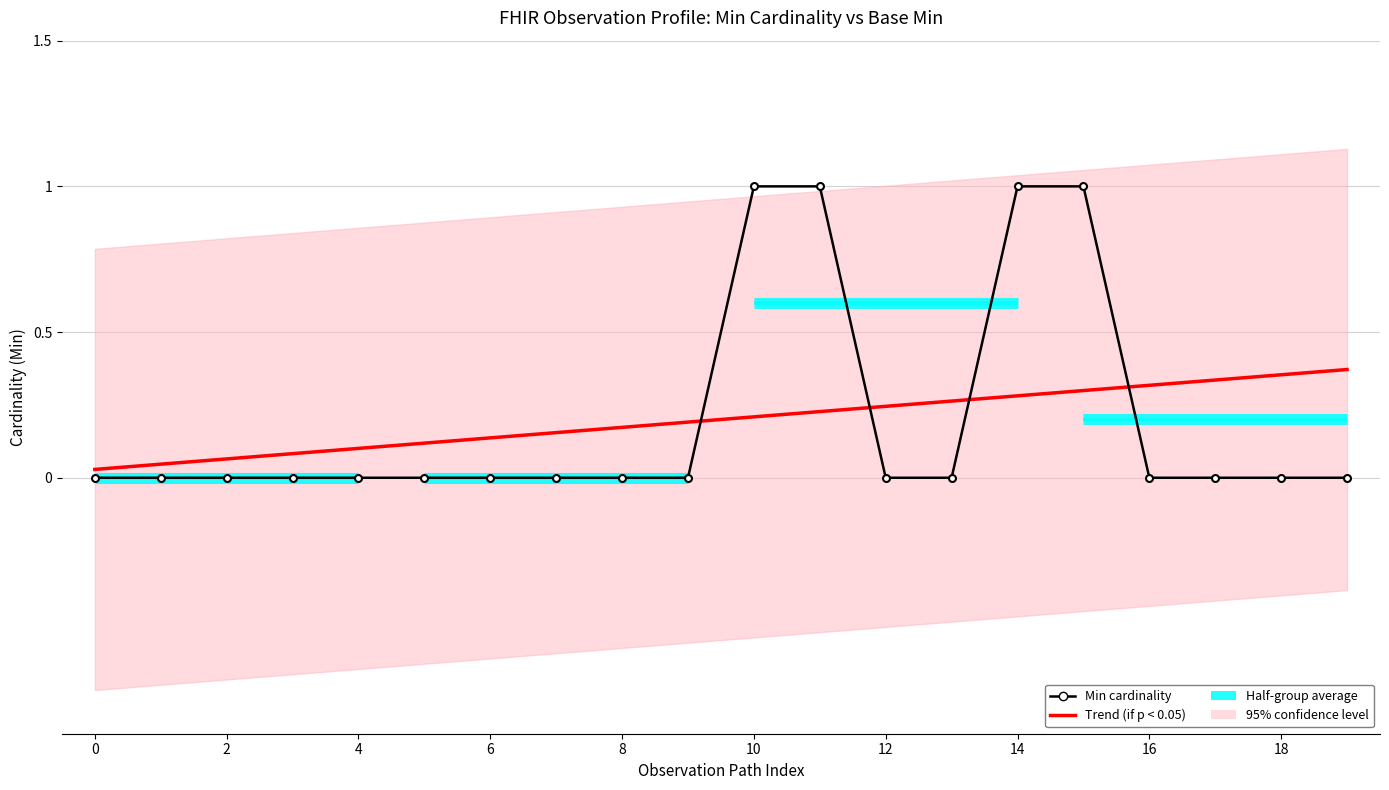

The value at Observation.implicitRules is 0. True or false?

False